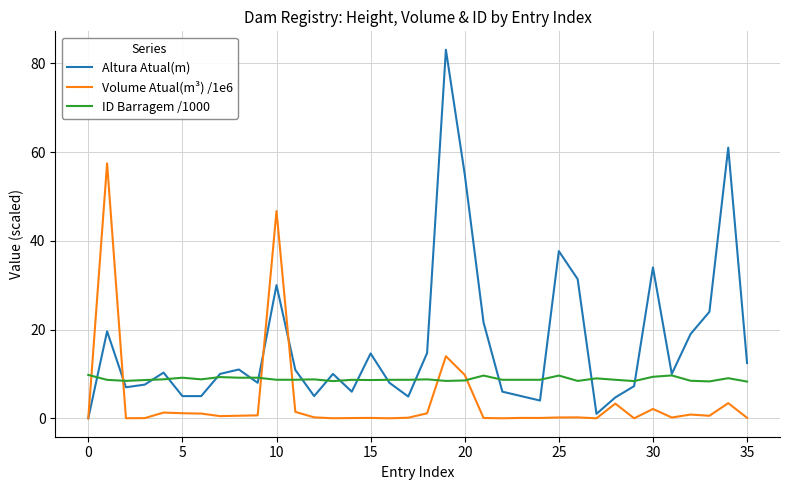

What is the maximum value for Volume Atual(m³) /1e6?

57.5